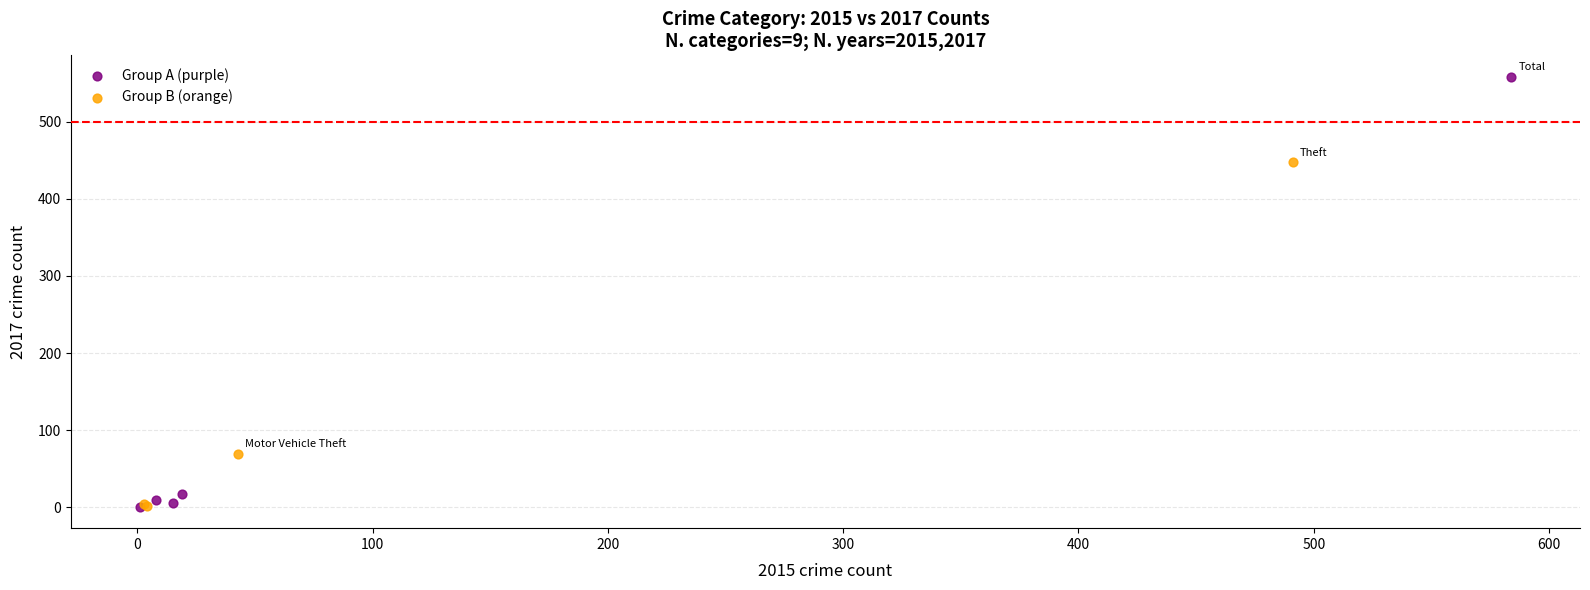

Which series contains the highest Y value?

Group A (purple)